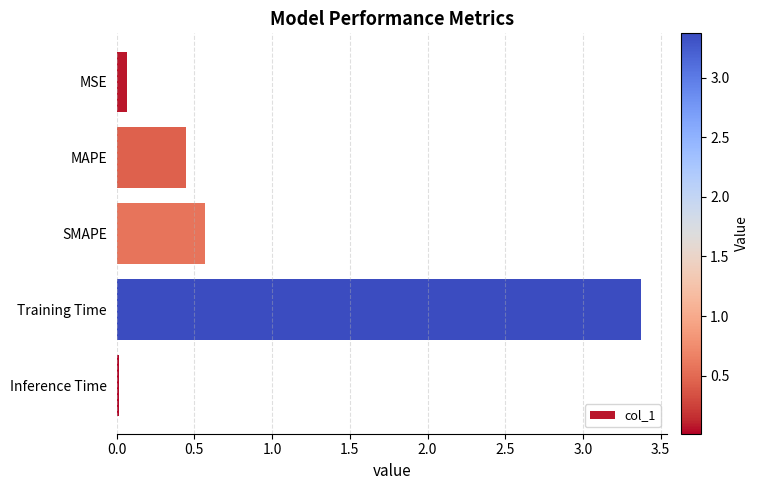

What is the average value?

0.9